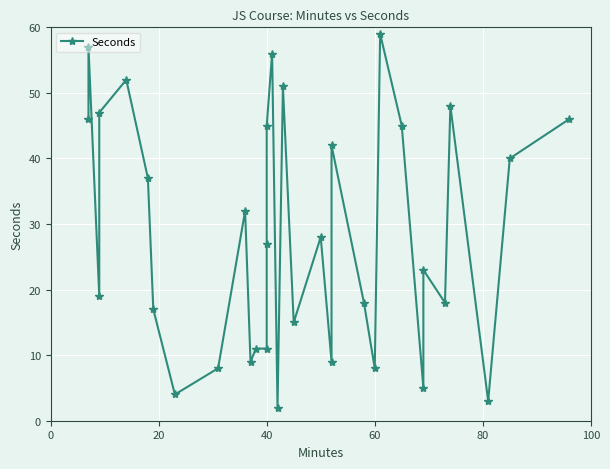

What is the maximum value shown in the chart?

59